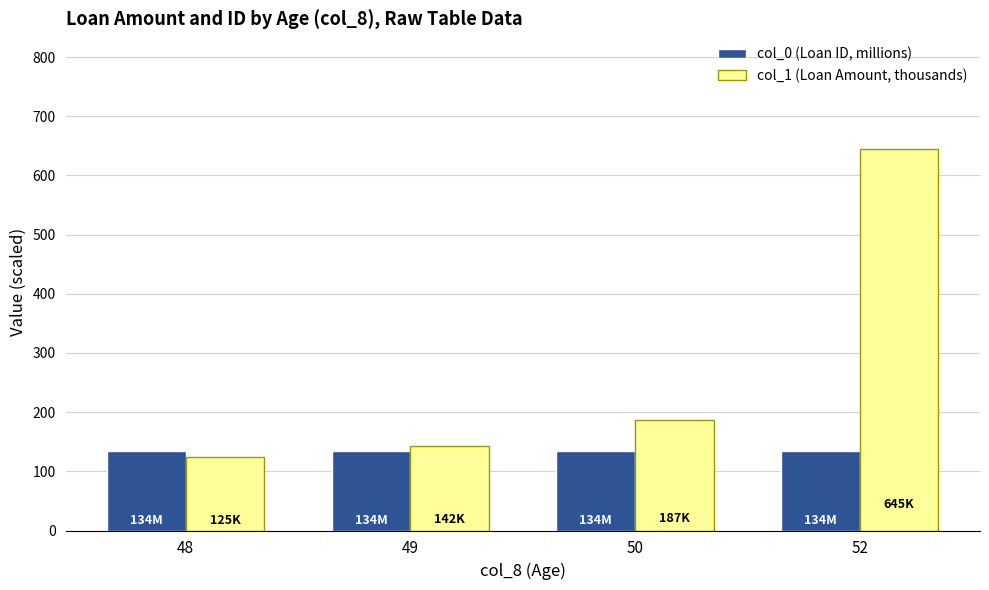

Does the chart contain any negative values?

No